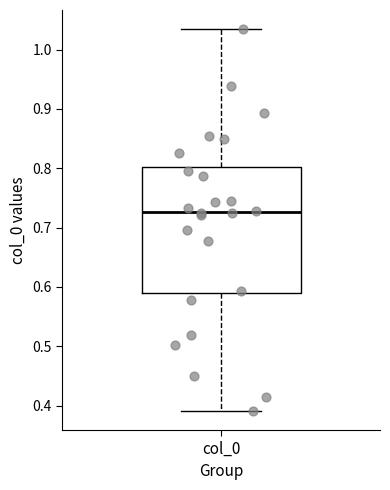

Where does the lower whisker of the box for col_0 end on the y-axis? The values are not printed on the chart, so give them approximately, as read against the axis.

0.39